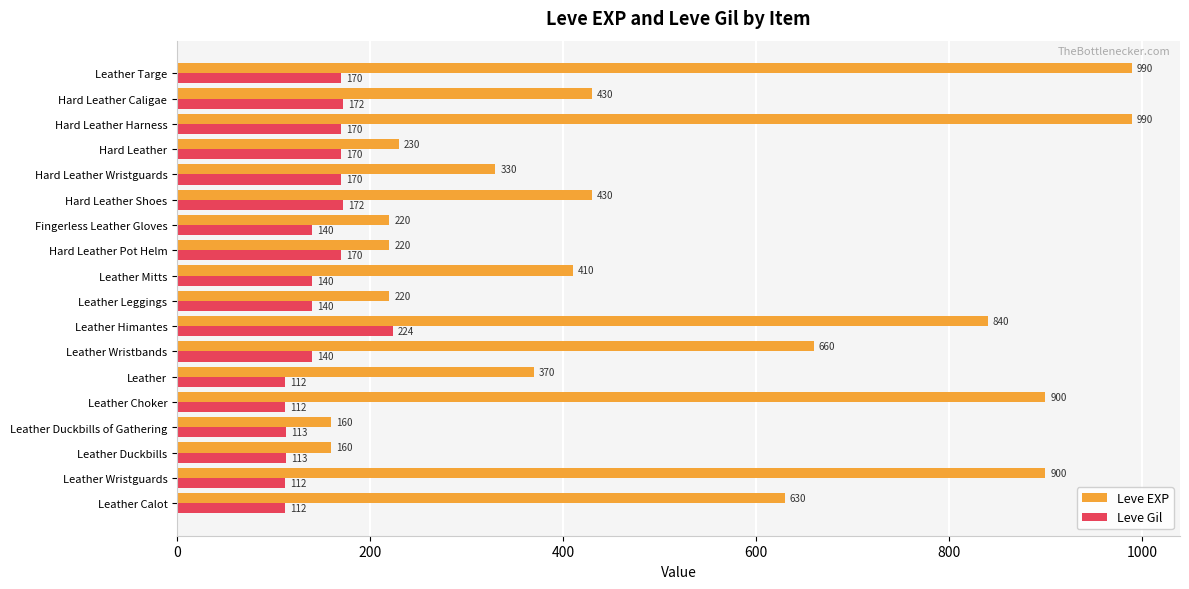

Rank the series by their average value, from highest to lowest.

Leve EXP, Leve Gil